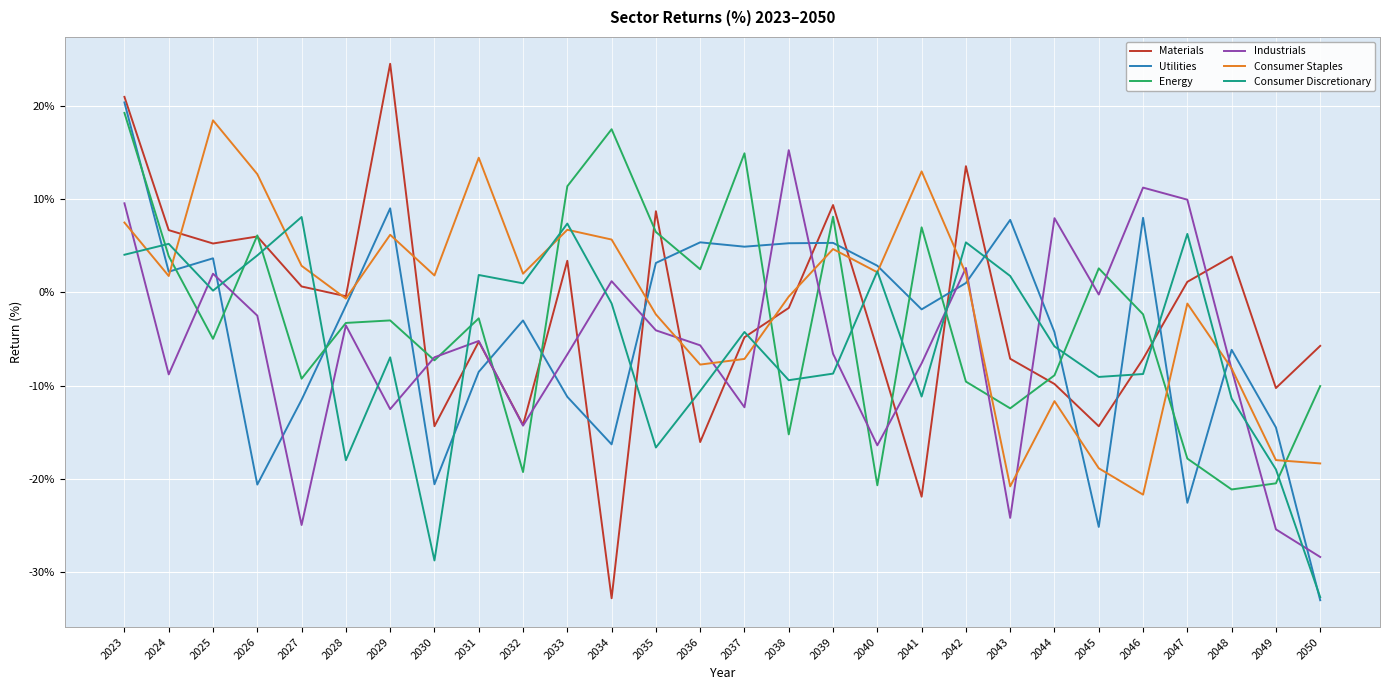

What is the difference between the maximum and minimum values in the Materials series?

57.3